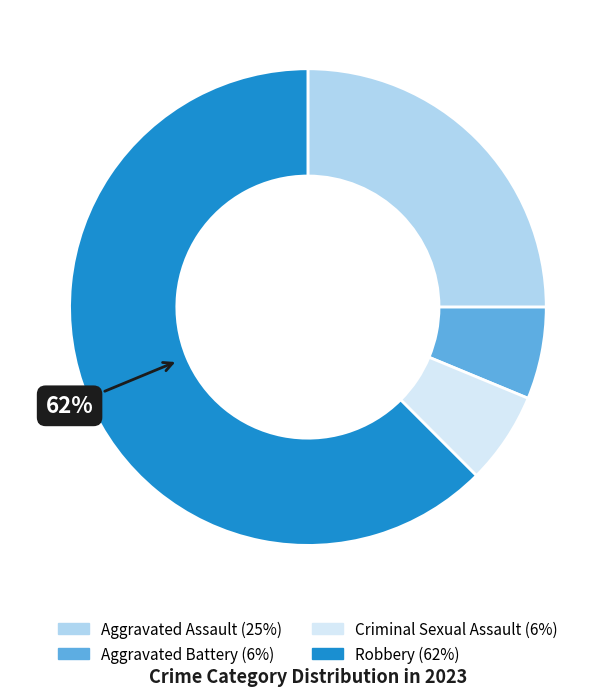

Do Aggravated Assault and Robbery together represent more than half of the pie?

Yes